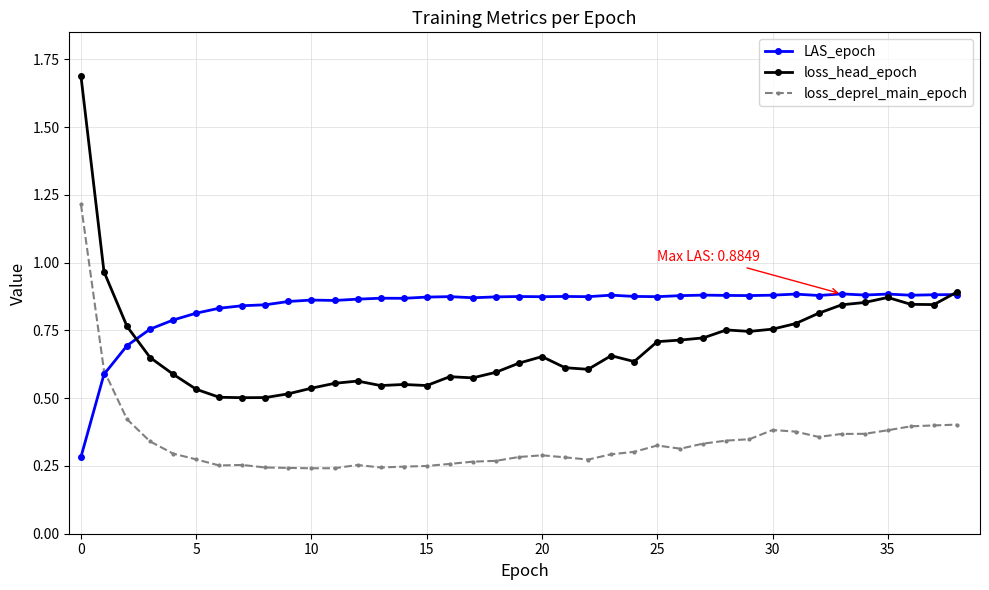

What is the maximum value for loss_head_epoch?

1.7